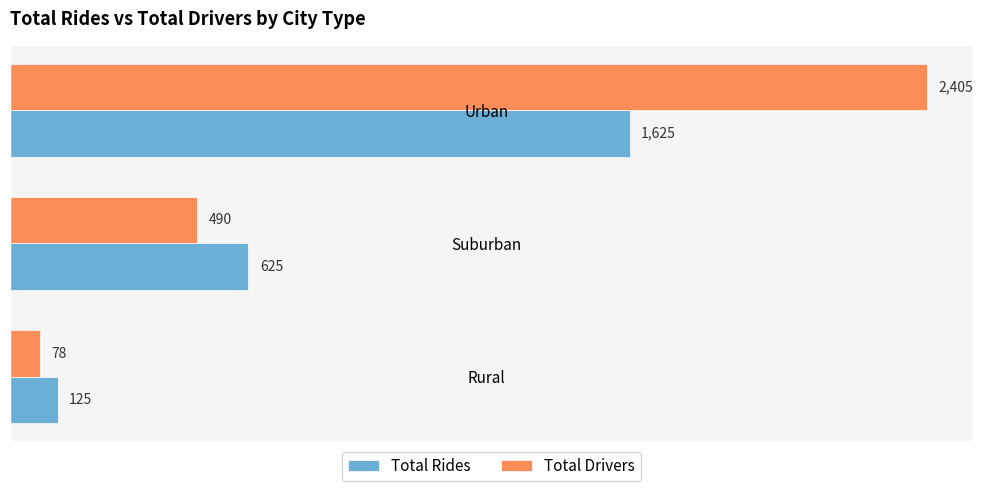

Rank the categories by Total Drivers value from highest to lowest.

Urban, Suburban, Rural